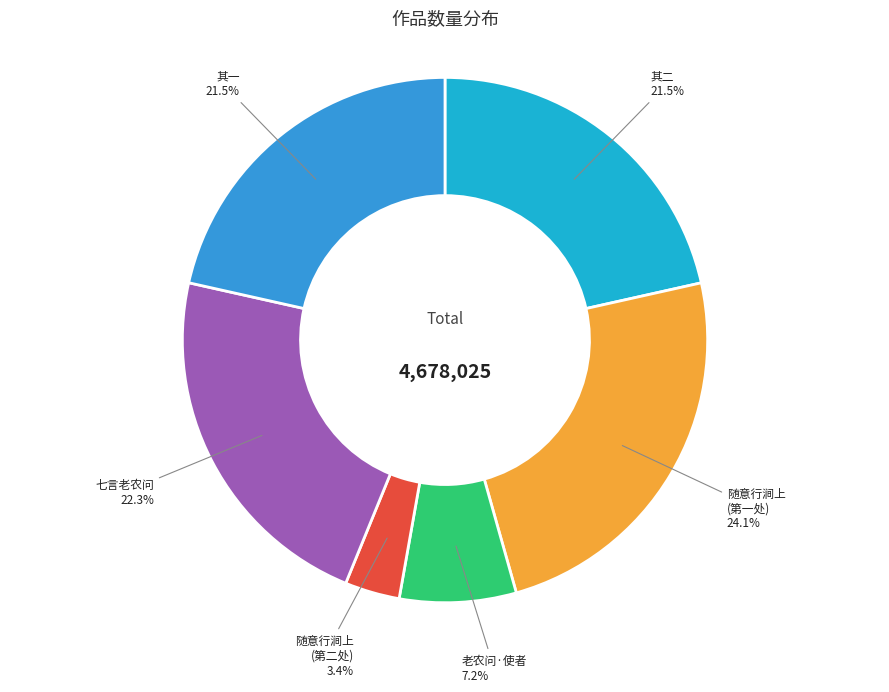

Combined, what portion of the pie is 随意行涧上 (第二处) and 随意行涧上 (第一处)?

27.5%